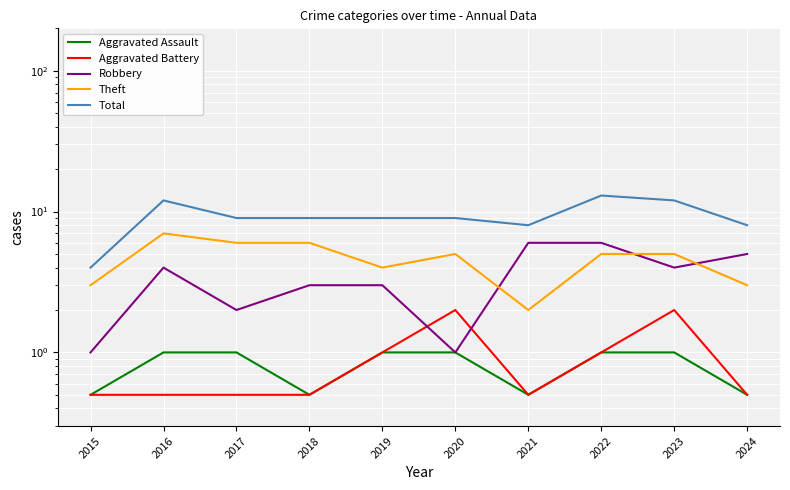

What value does the Total series have at 2016?

12.0